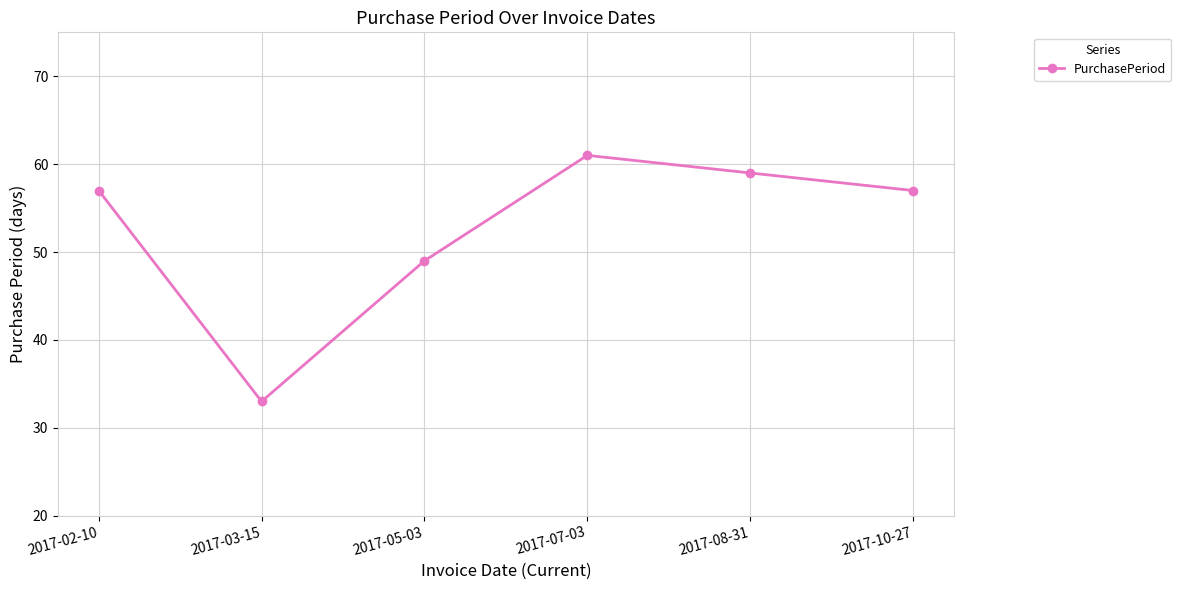

Which category has the lowest value across all series?

2017-03-15